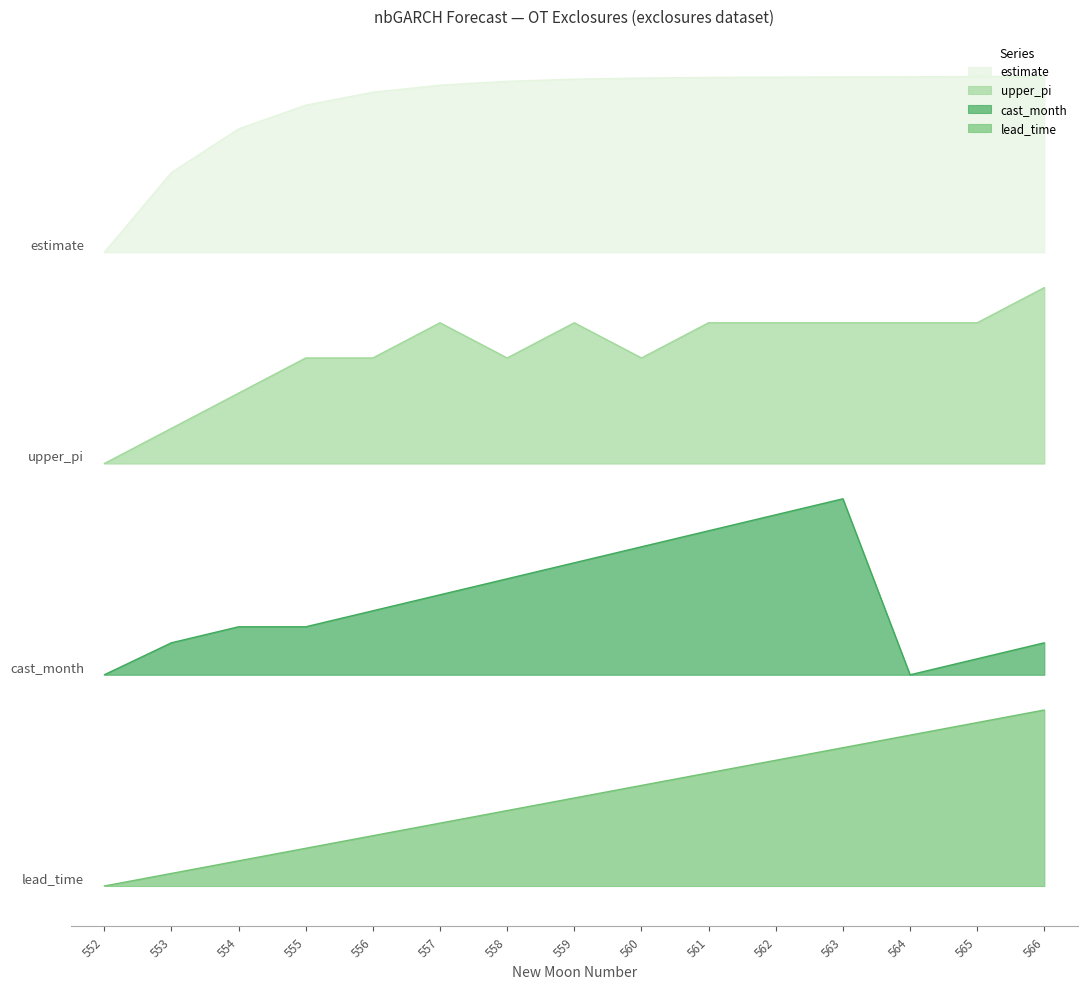

Which has a higher value, 555 or 564?

564